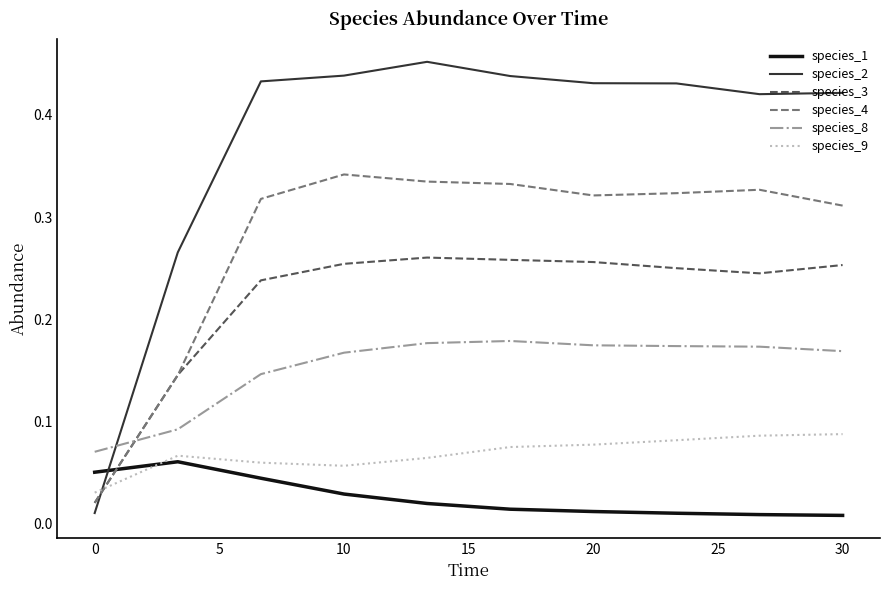

List the series in order of their peak value, highest first.

species_2, species_4, species_3, species_8, species_9, species_1